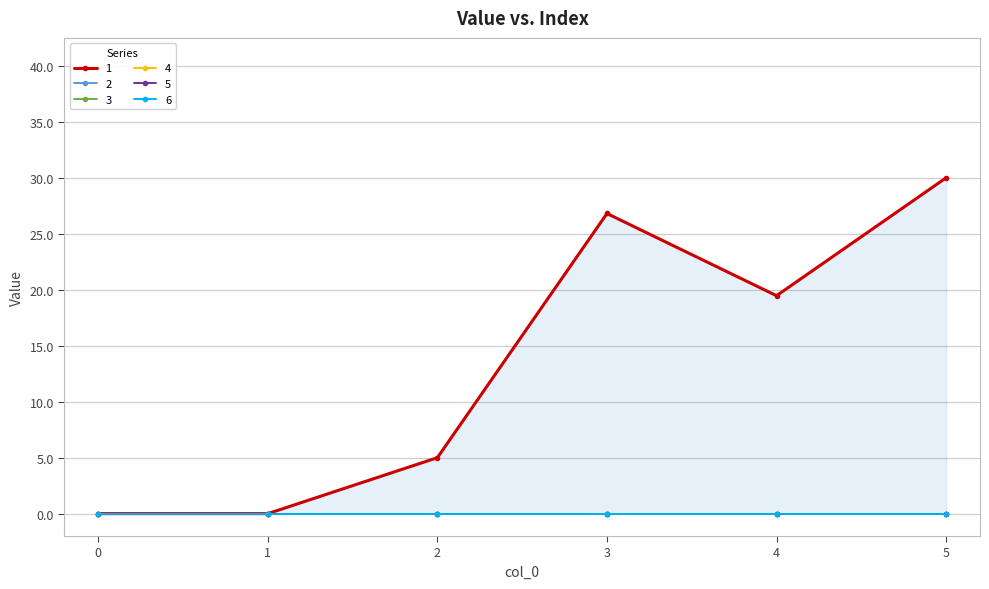

Which series has the largest total across all categories?

1